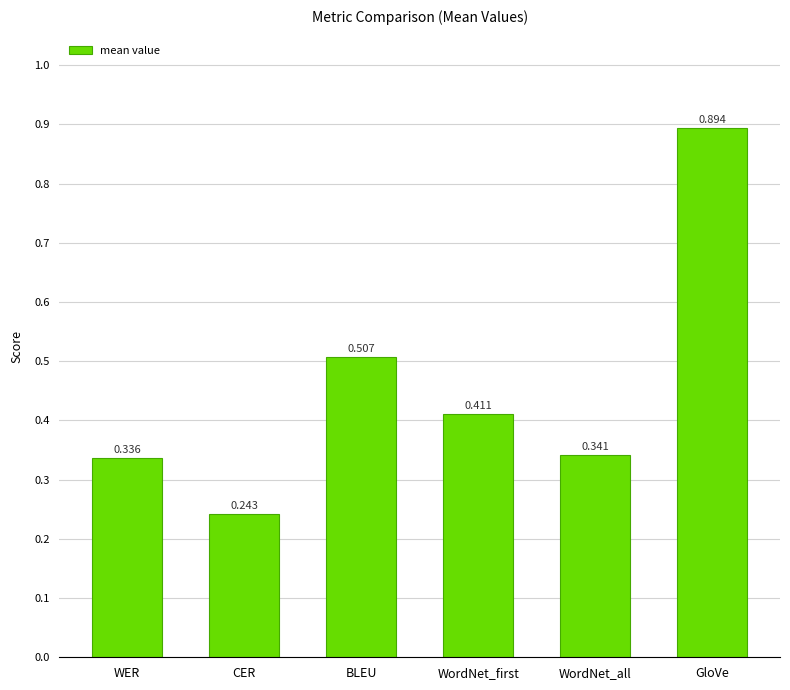

Which category has the highest value across all series?

GloVe